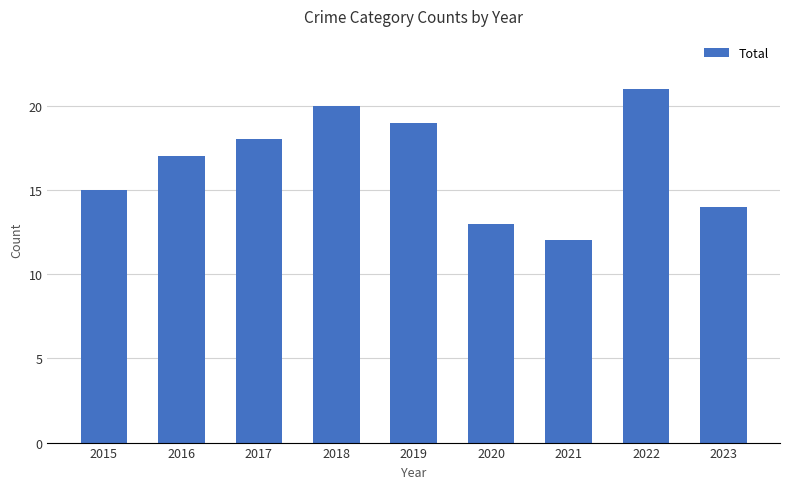

Which has a higher value, 2021 or 2017?

2017